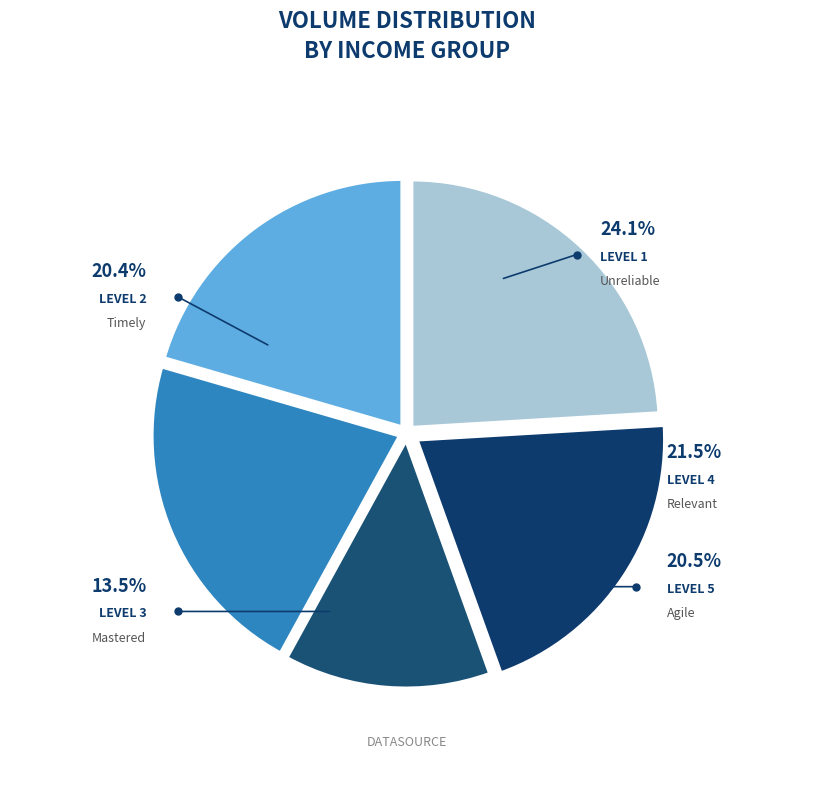

To the nearest percent, what is the average slice percentage?

20%